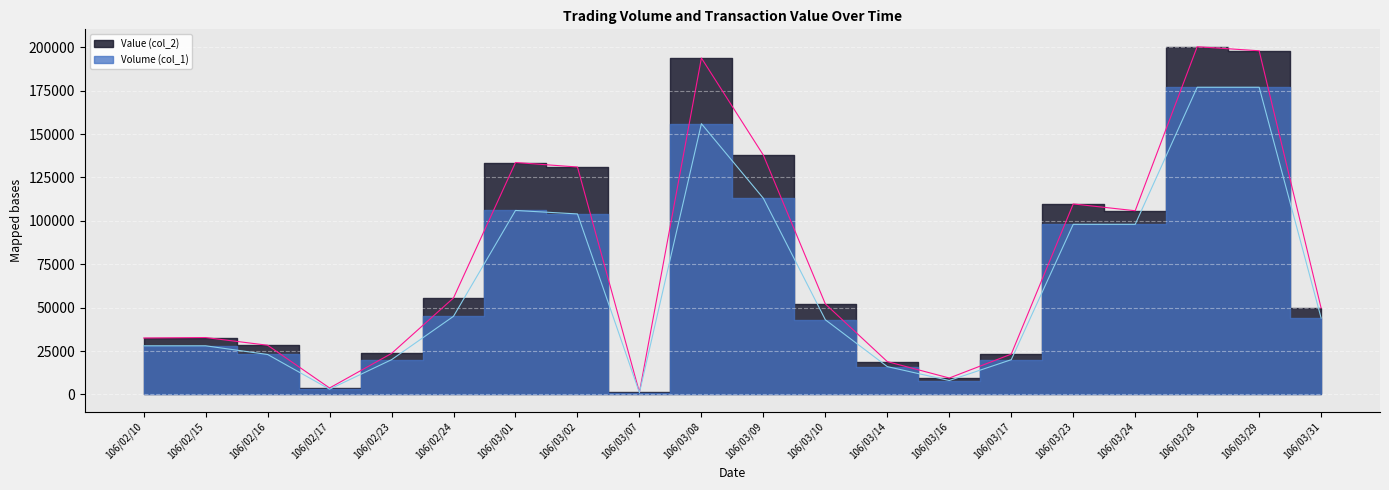

What is the sum of the Volume (col_1) values at 106/03/01 and 106/03/07?

107000